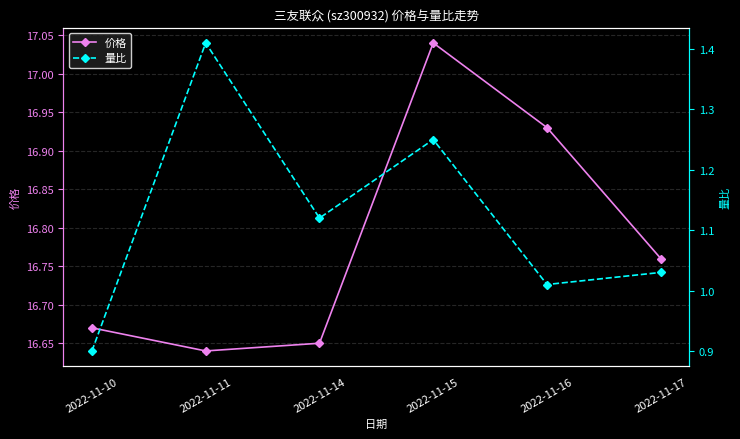

Reading left to right, transcribe all the data shown in this chart.

价格: 16.7	16.6	16.6	17.0	16.9	16.8
量比: 0.9	1.4	1.1	1.2	1.0	1.0